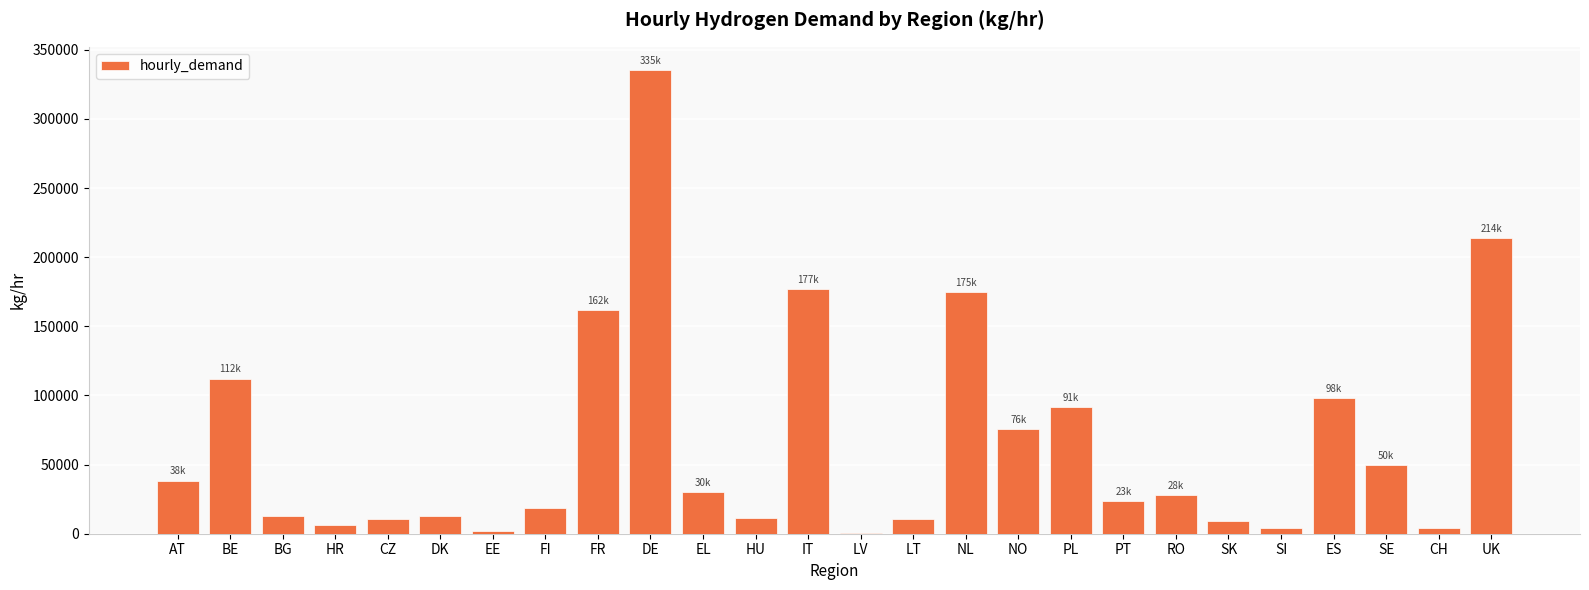

What is the sum of the values at DK and SK?

21812.9